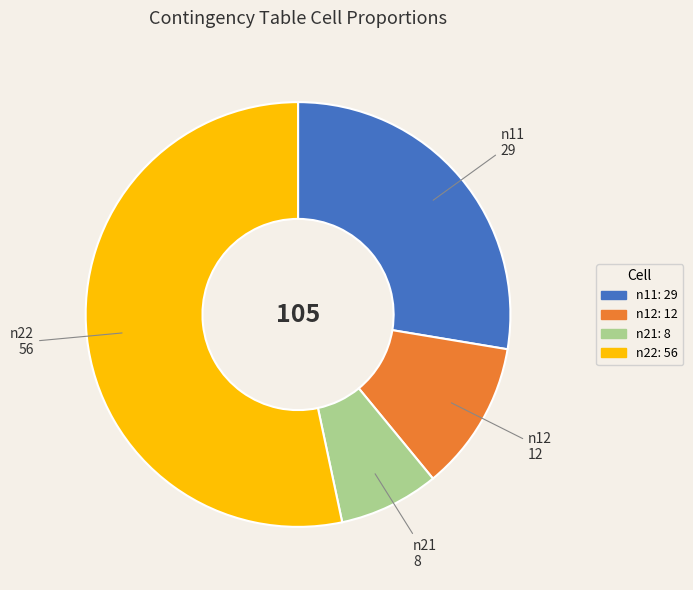

Do n22 and n21 together represent more than half of the pie?

Yes